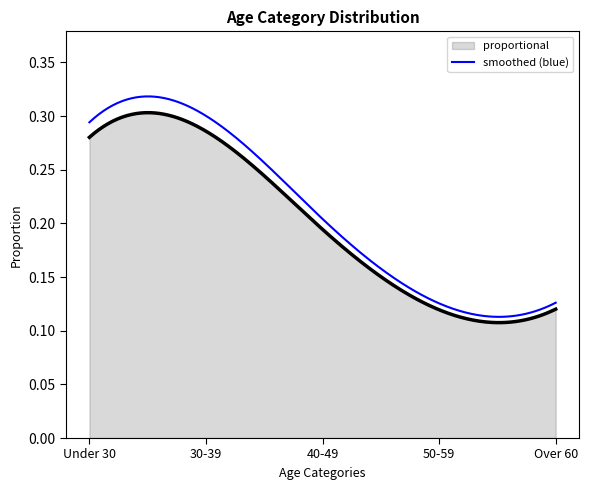

Which series has the widest spread of values?

smoothed (blue)